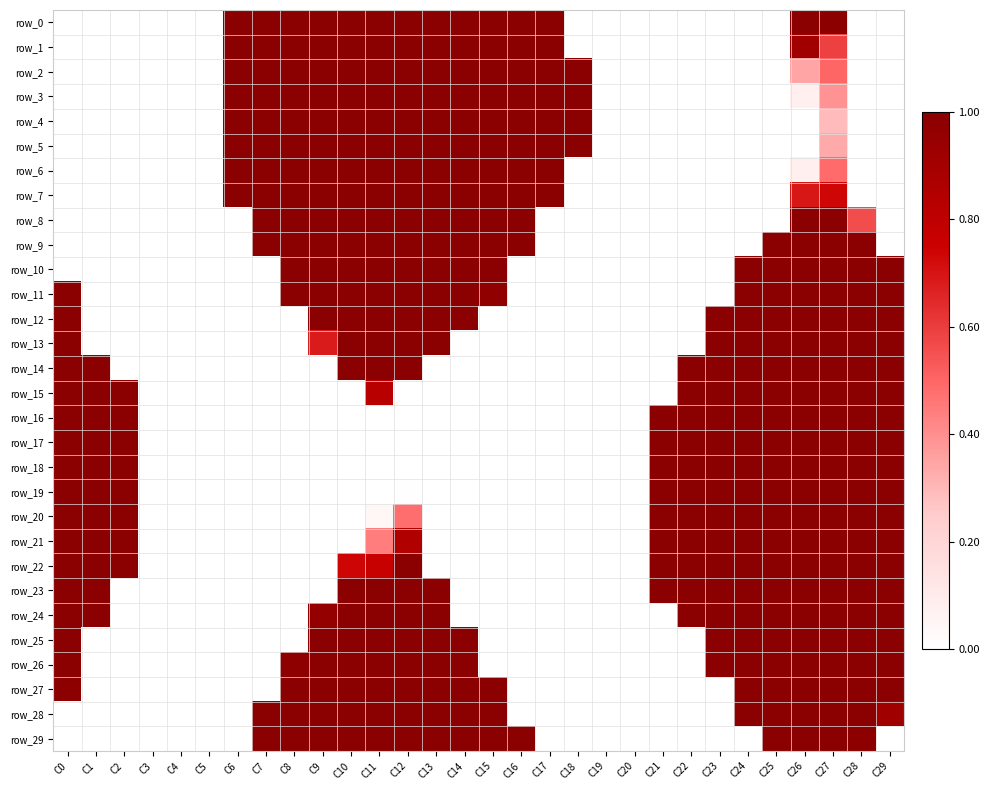

What is the total value across all series at C13?

21.0